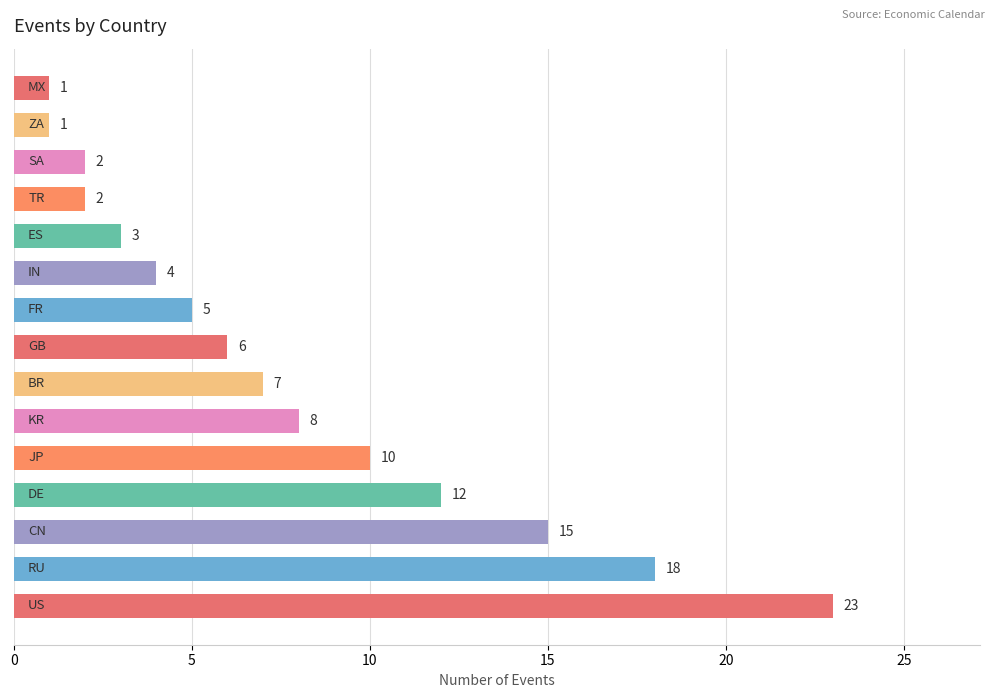

Reading bottom to top, extract all data points from this chart.

23	18	15	12	10	8	7	6	5	4	3	2	2	1	1